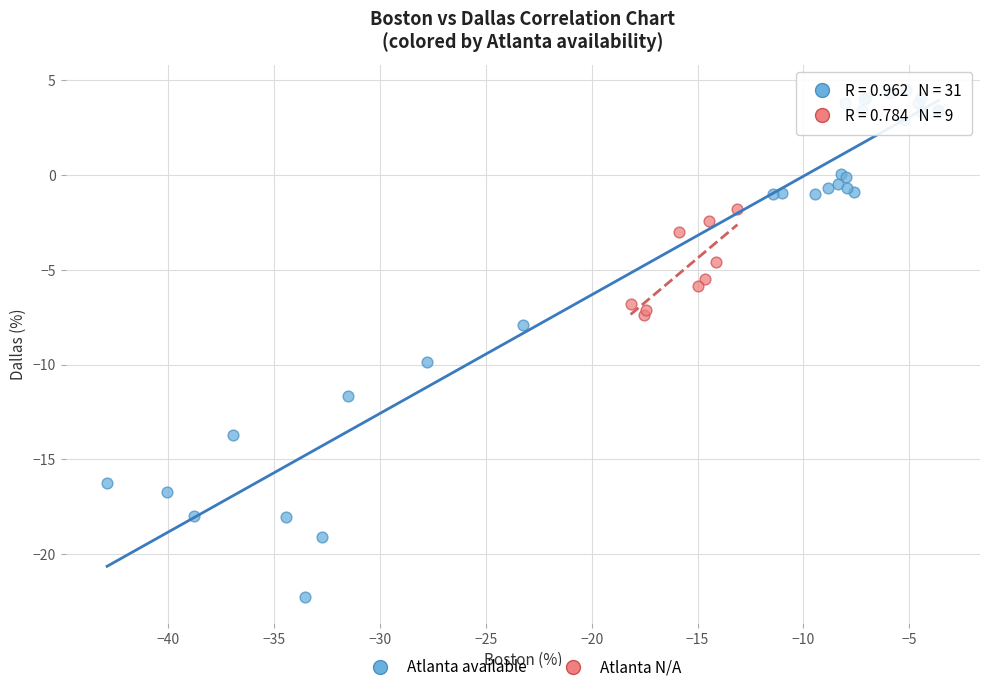

Which series has the largest Y range (max minus min)?

Atlanta available